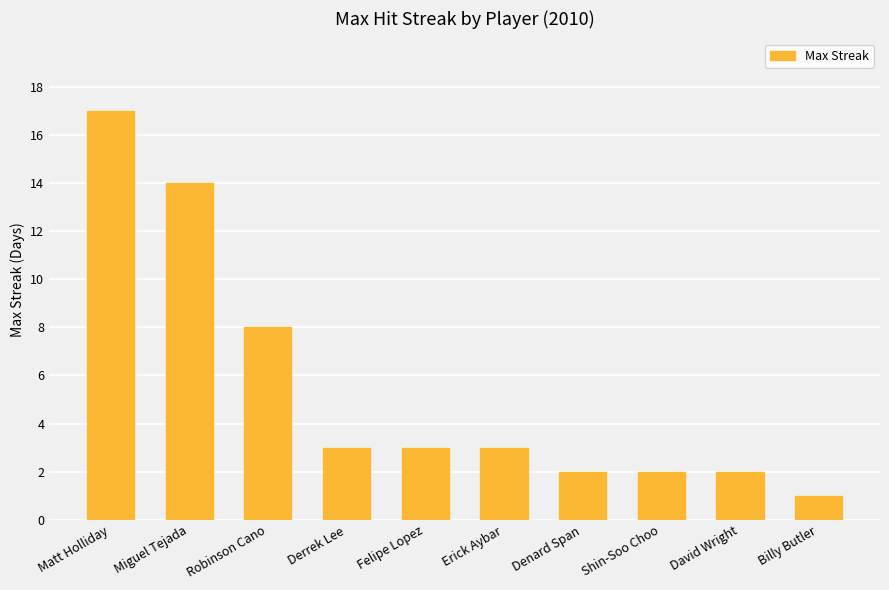

What is the sum of all values?

55